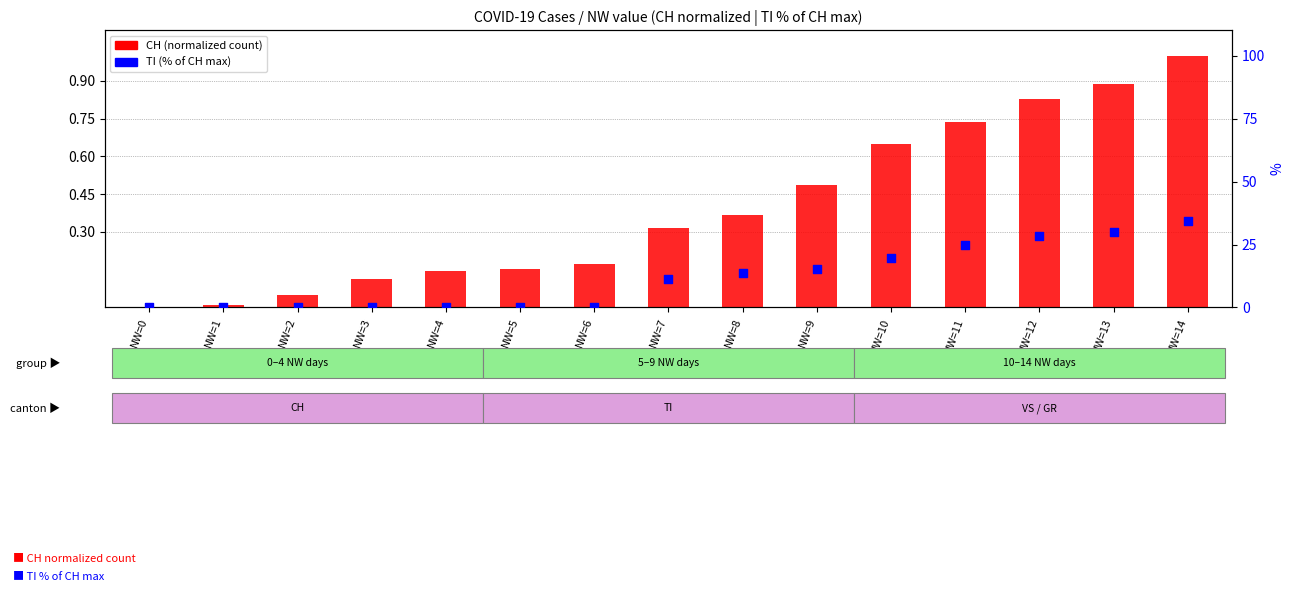

Which series has the largest Y range (max minus min)?

TI (% of CH max)